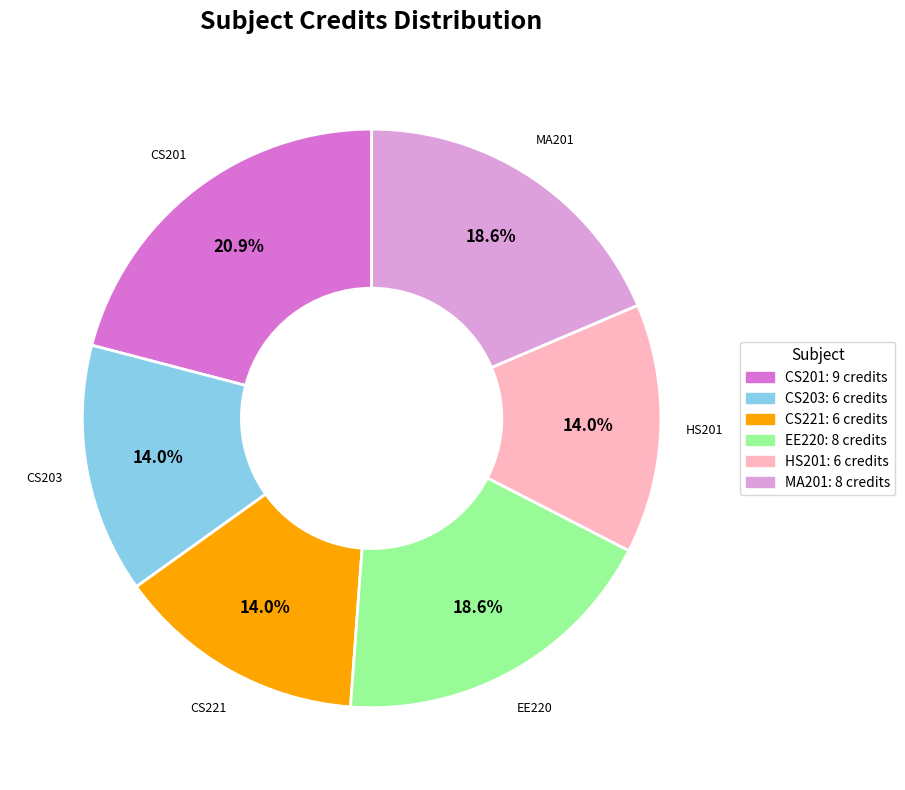

Is there any slice that represents more than half of the pie?

No